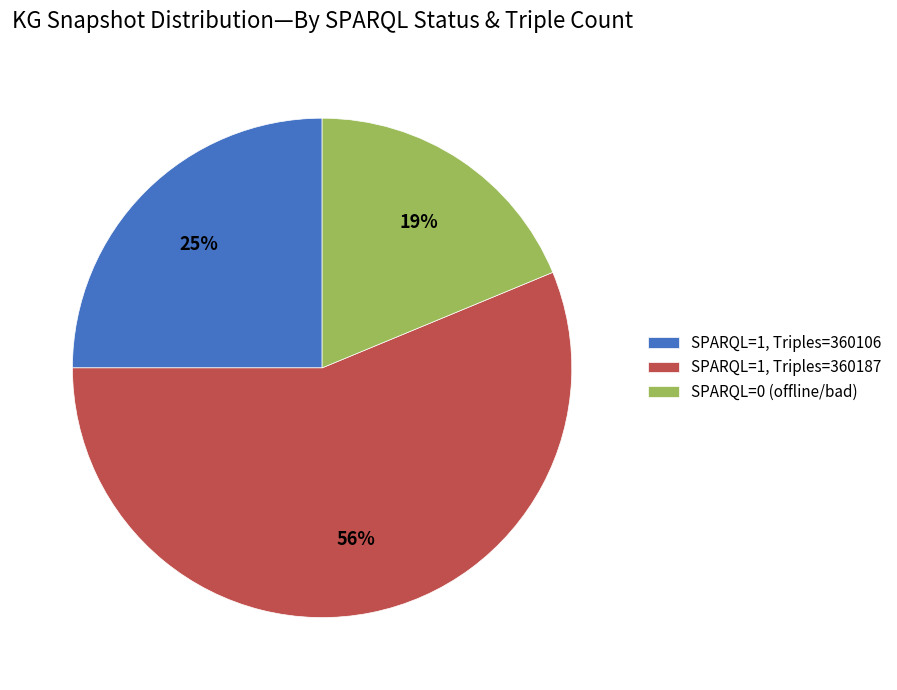

What is the smallest slice in the pie chart?

SPARQL=0 (offline/bad)